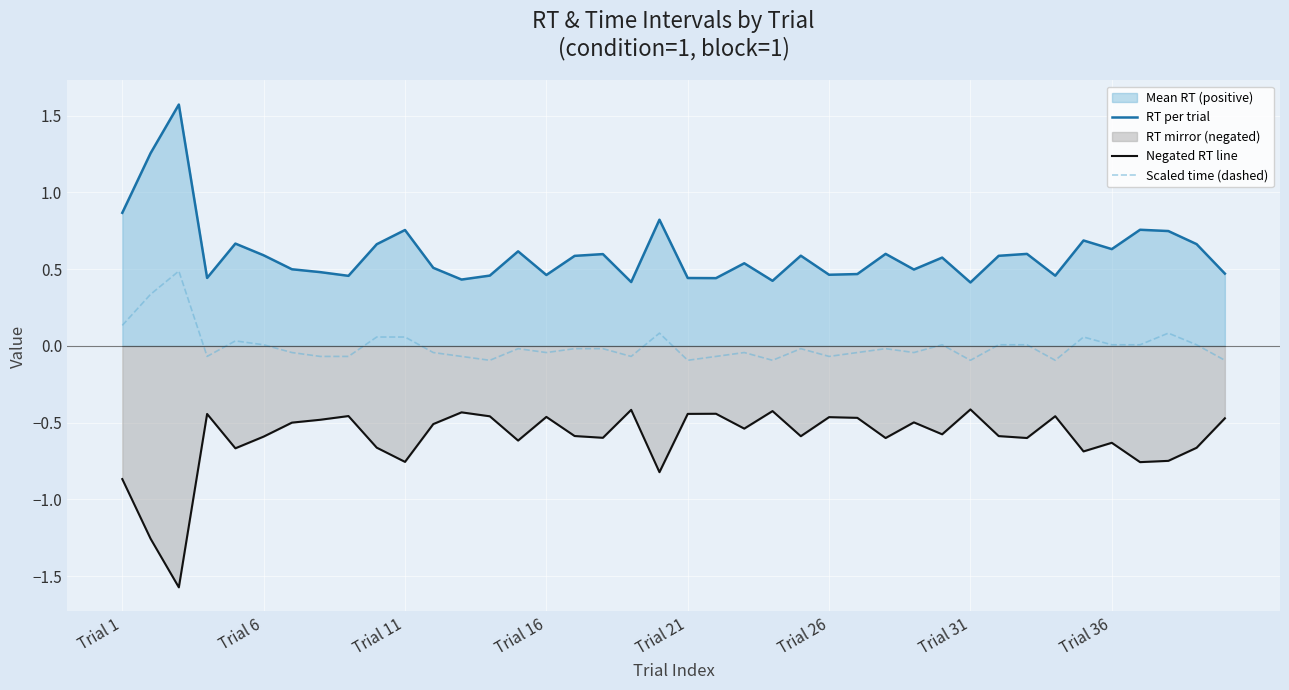

Is the value of RT per trial at 17 greater than the value of Negated RT line at 18?

Yes